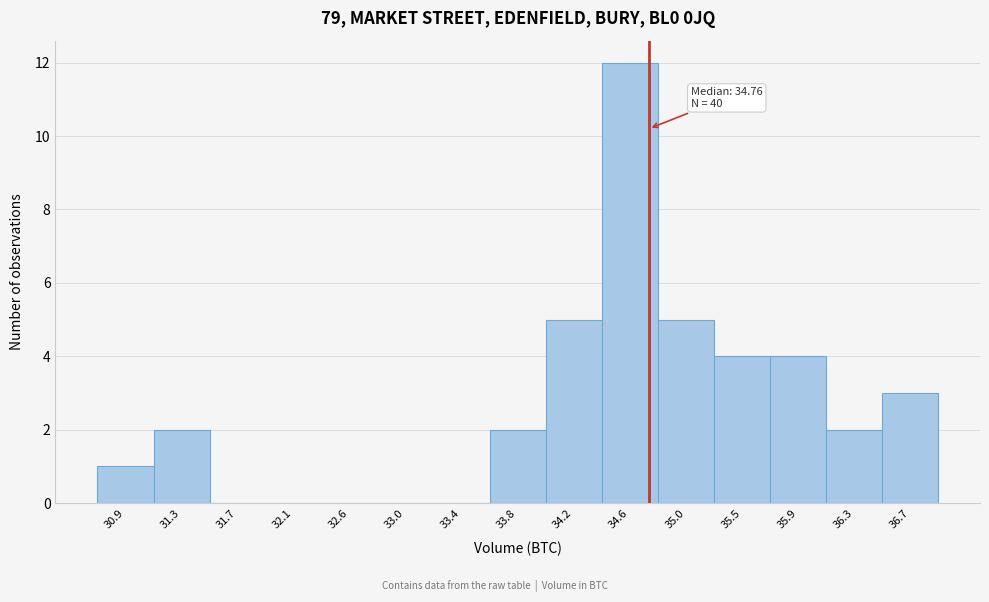

Over which range of the x-axis is the bar tallest?

34.40 to 34.85